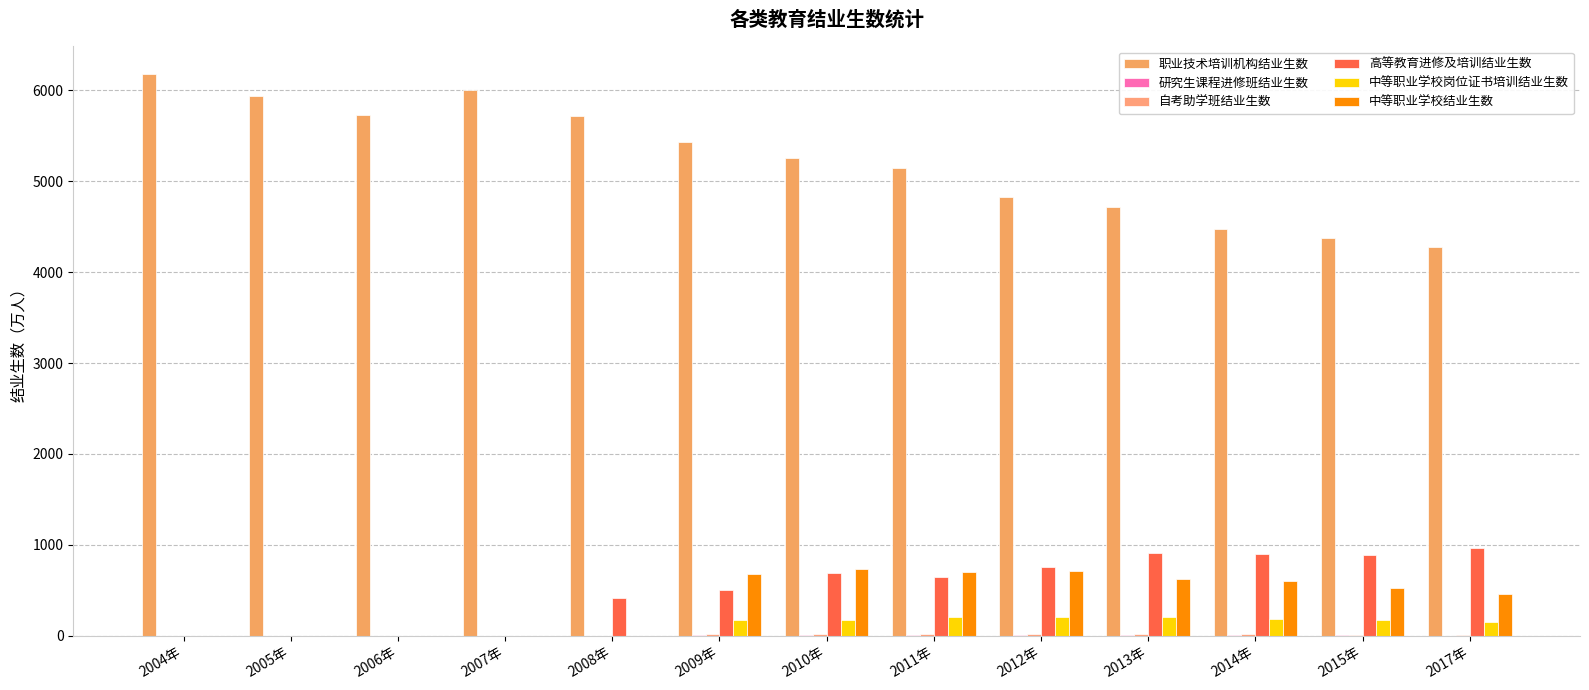

How many categories are shown in the chart?

13